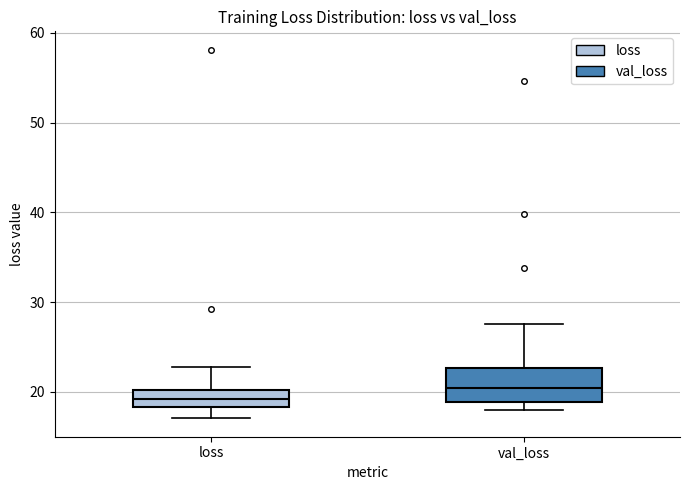

Reading left to right, transcribe this box plot: for each box, give where its median line is, the range the box spans, and where its two whiskers end, as read against the y-axis. The values are not printed on the chart, so give them approximately, as read against the axis.

loss: median 19, box 18 to 20, whiskers 17 to 23
val_loss: median 20, box 19 to 23, whiskers 18 to 28